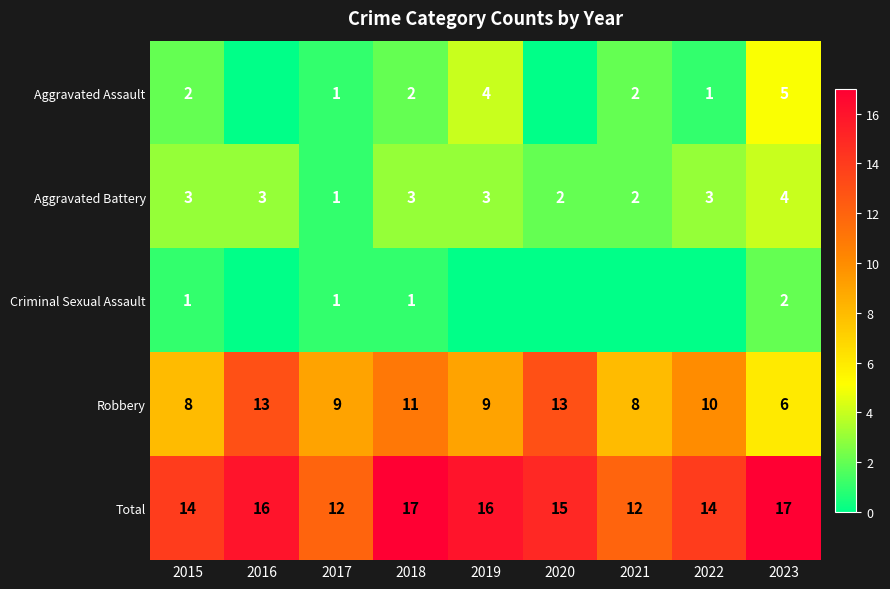

What is the difference between the Total values at 2018 and 2021?

5